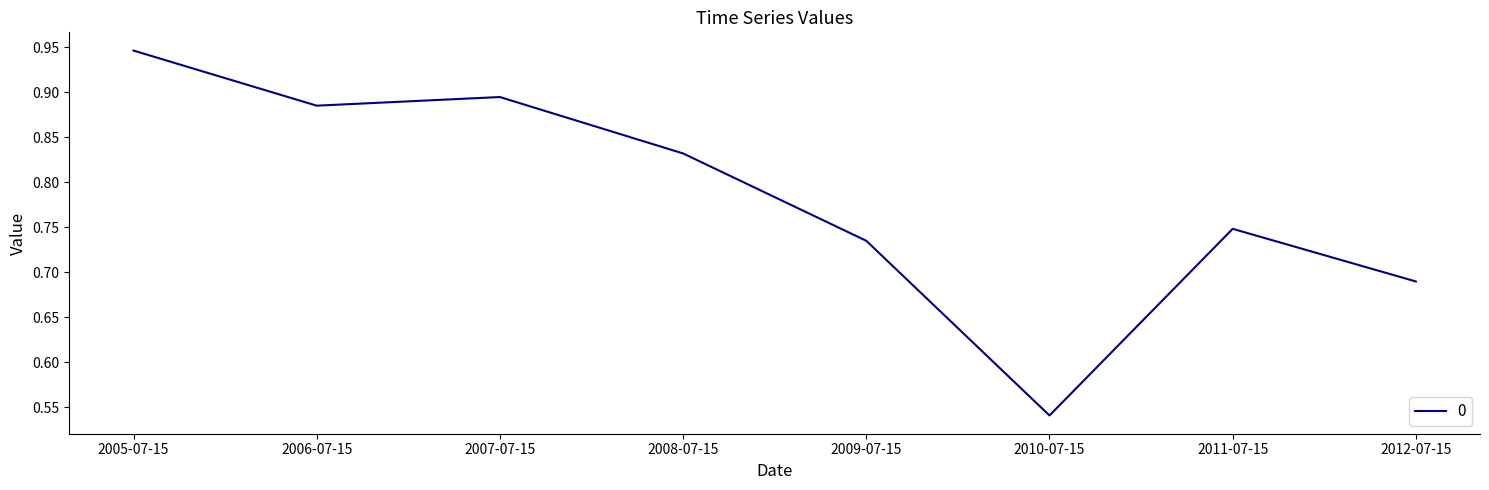

At which category does the chart reach its minimum across all series?

2010-07-15